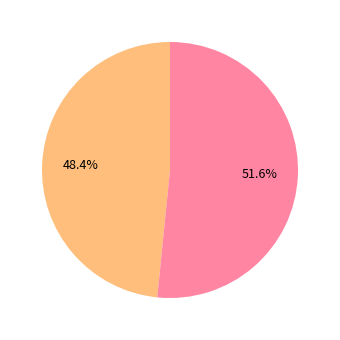

How many segments does this pie chart have?

2